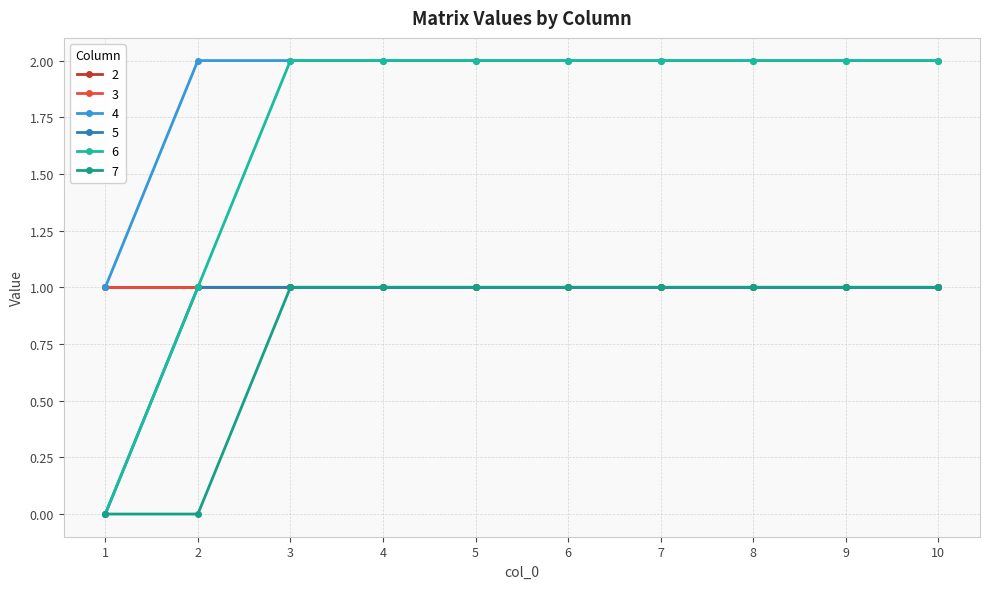

How many categories are shown in the chart?

10